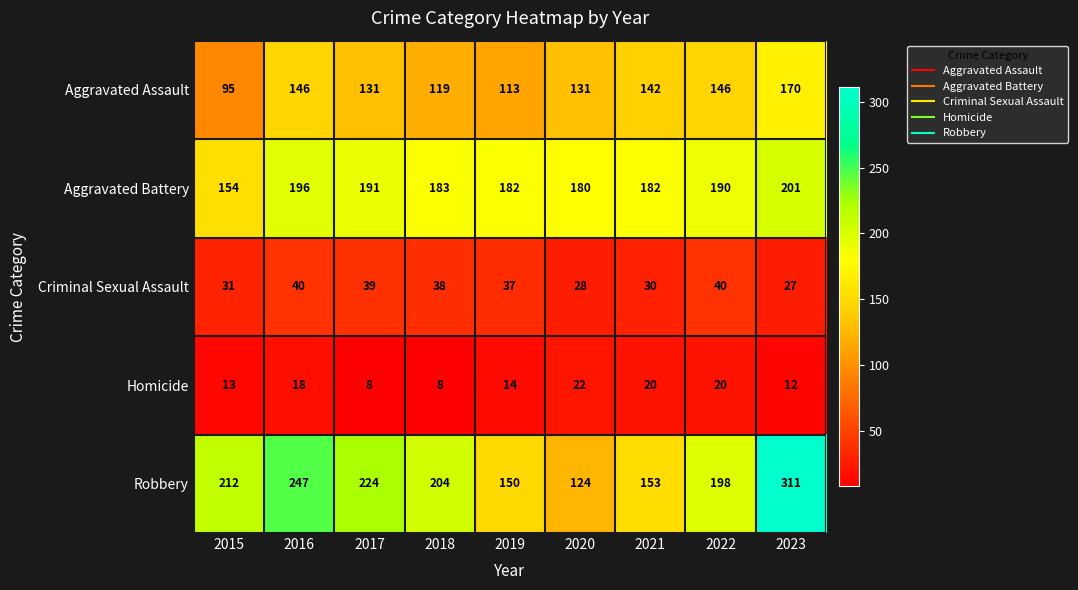

The Robbery series shows 42 at 2021. True or false?

False